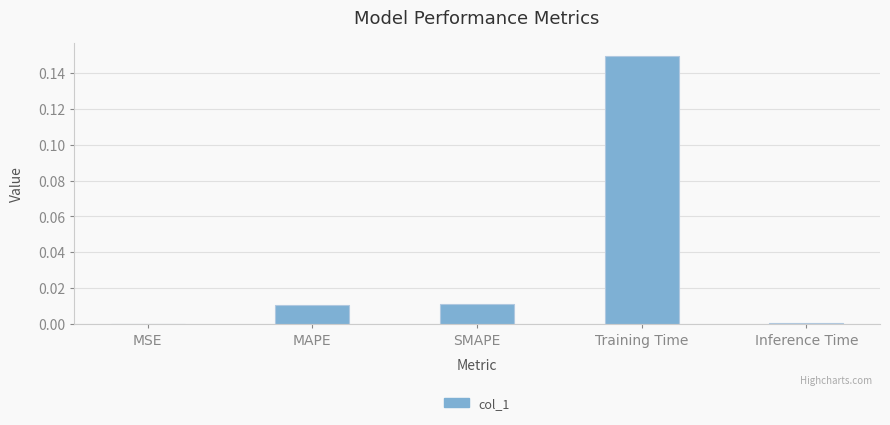

The value at Inference Time is 0.0. True or false?

True